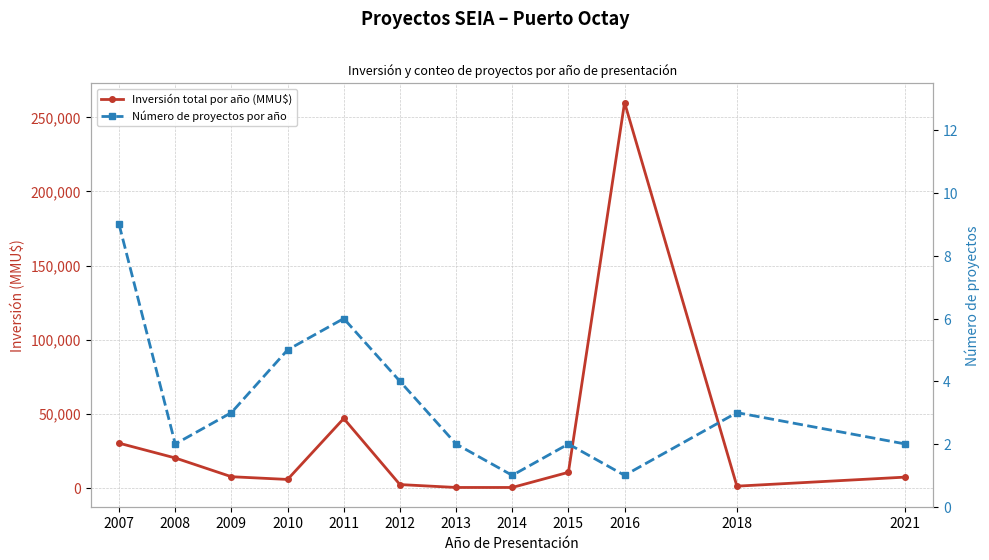

Is this an area chart (filled region under the line)?

No